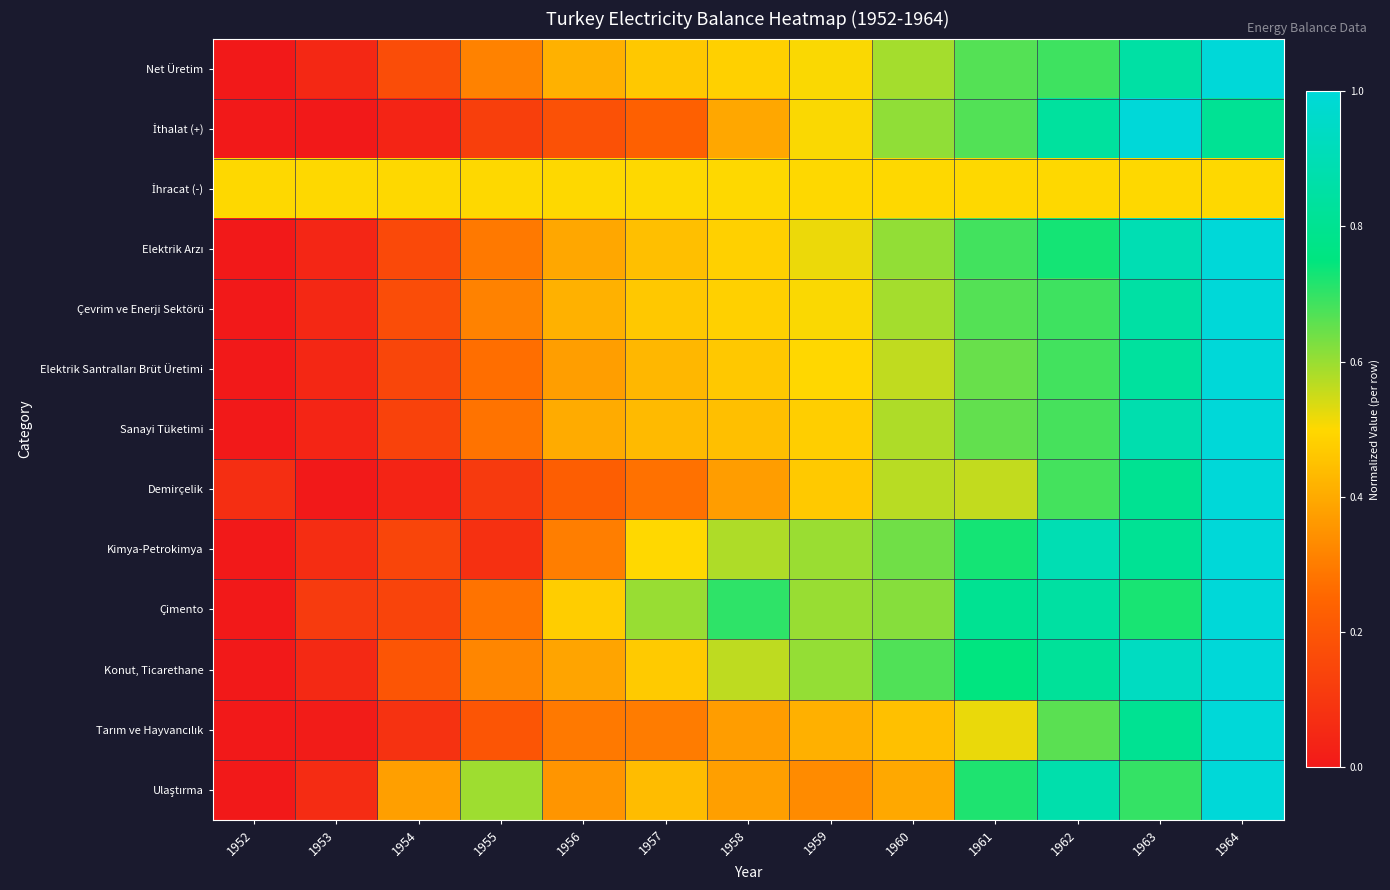

Which category has the lowest value across all series?

1952